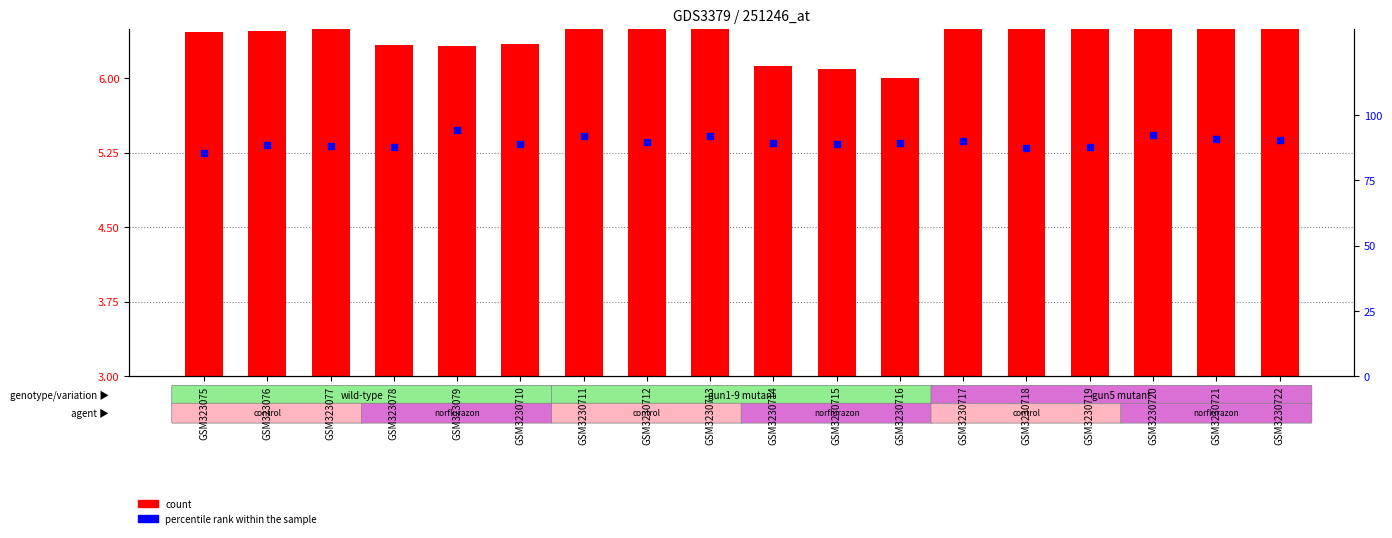

Which series reaches the minimum Y coordinate?

count